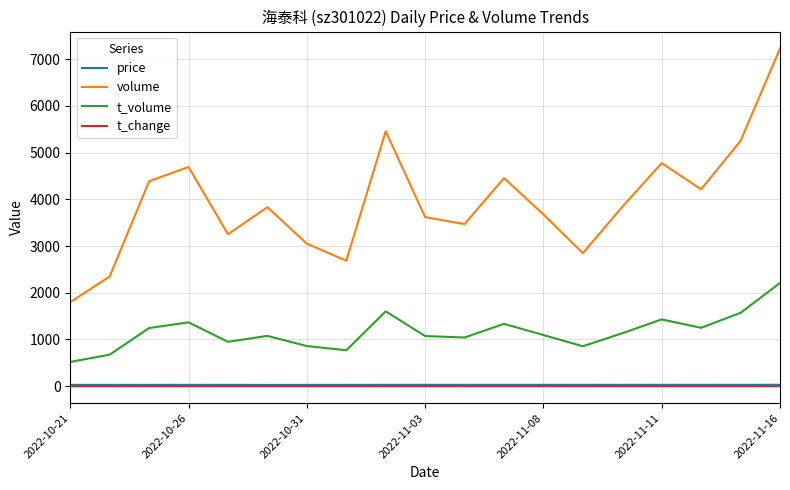

Which series has the largest range (max minus min)?

volume